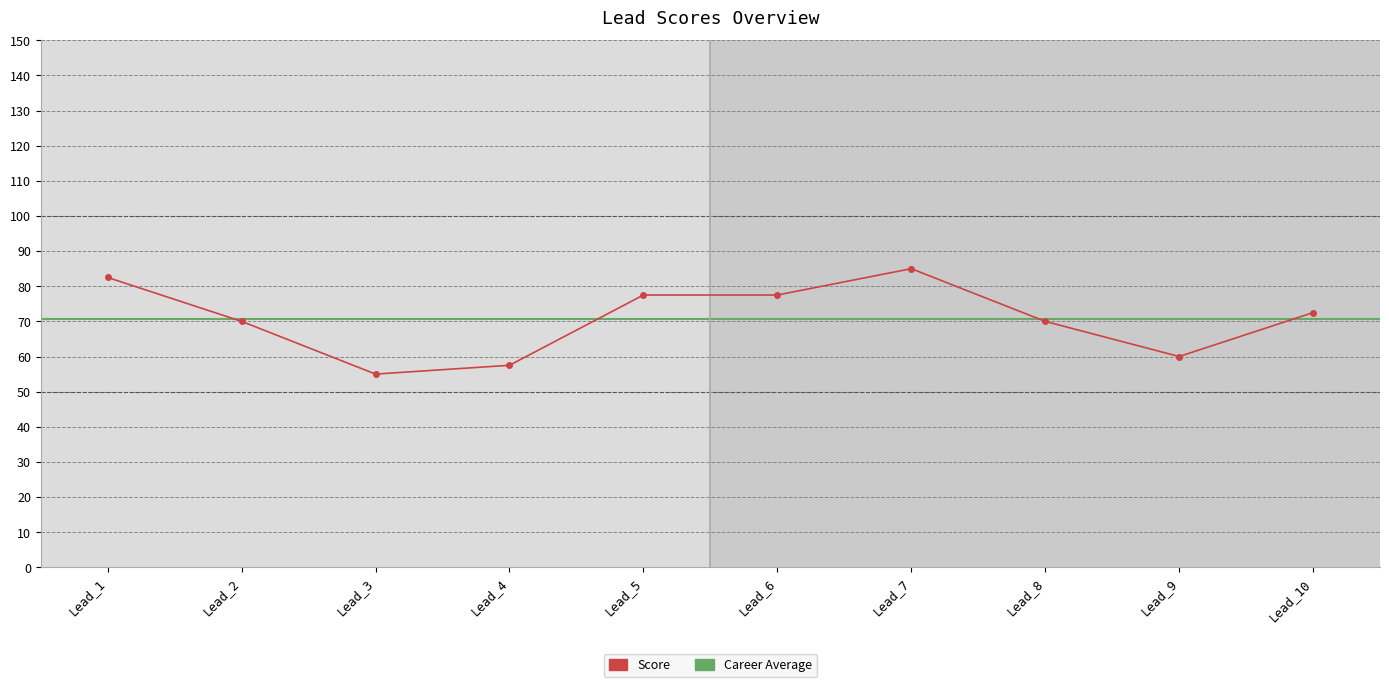

At which label is the value closest to 70?

Lead_2